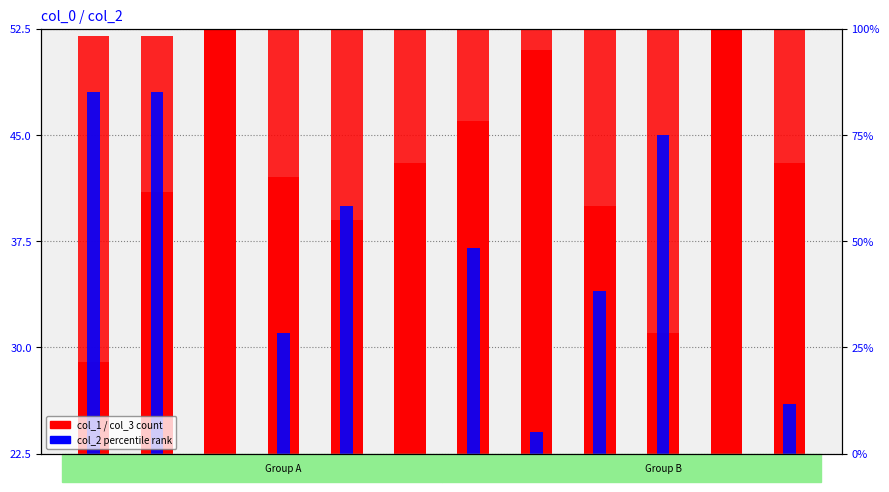

True or false: col_2 has a value of 15 at 33.

True